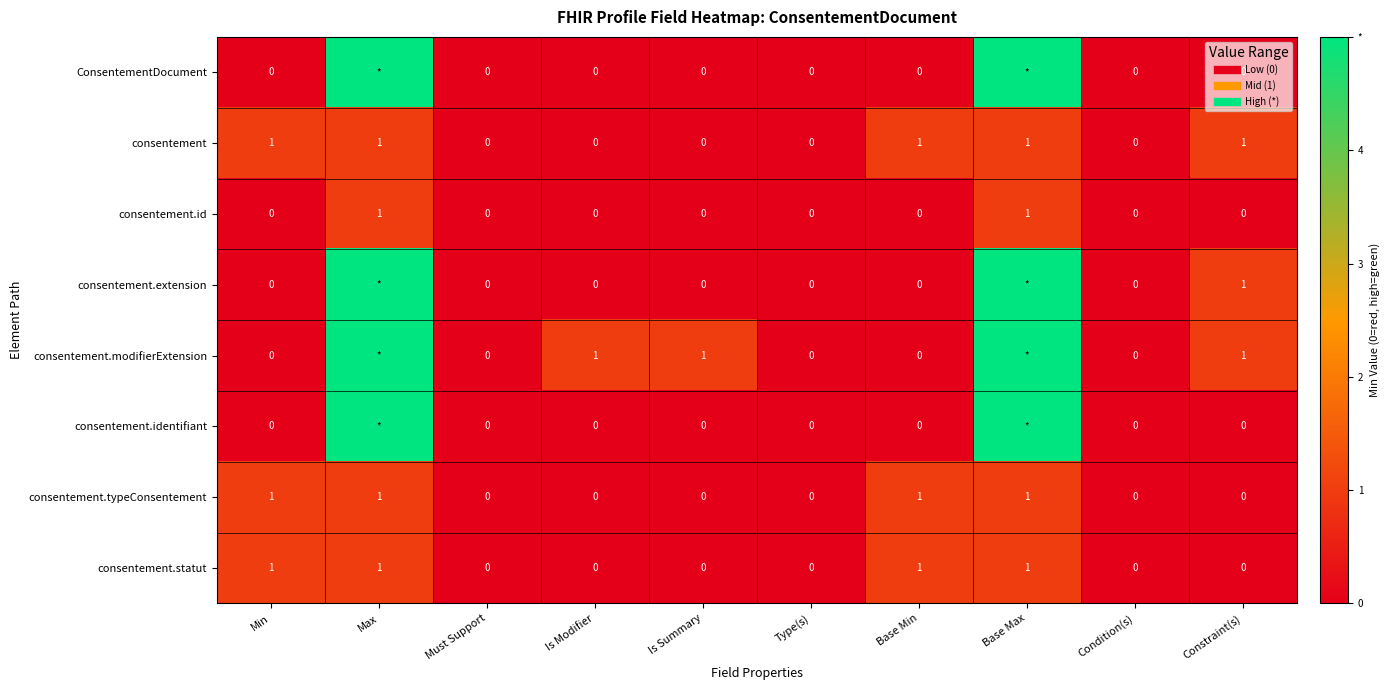

At which category does the chart reach its peak across all series?

Max